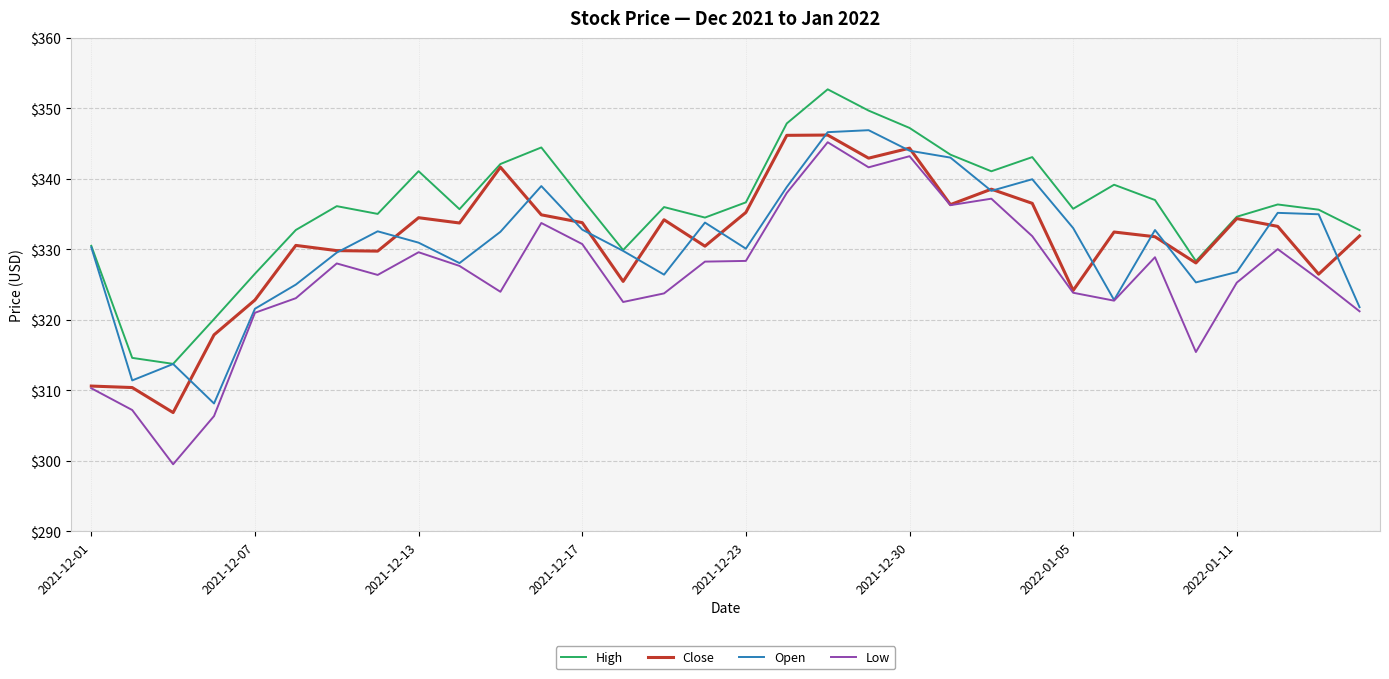

What is the maximum value shown in the chart?

352.7